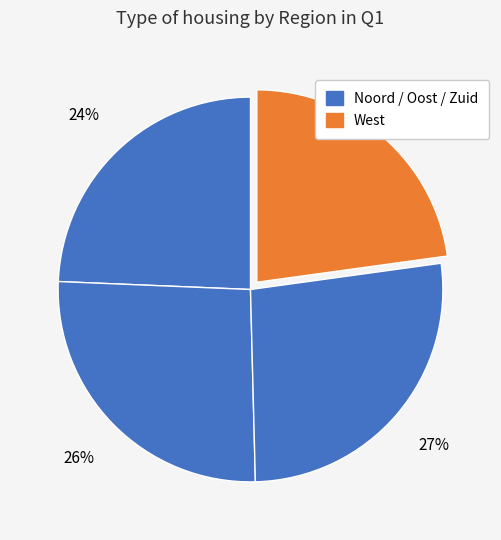

Is there a majority slice in this chart?

No